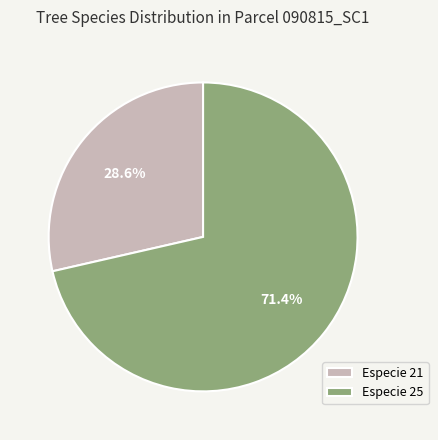

How many slices are in this pie chart?

2